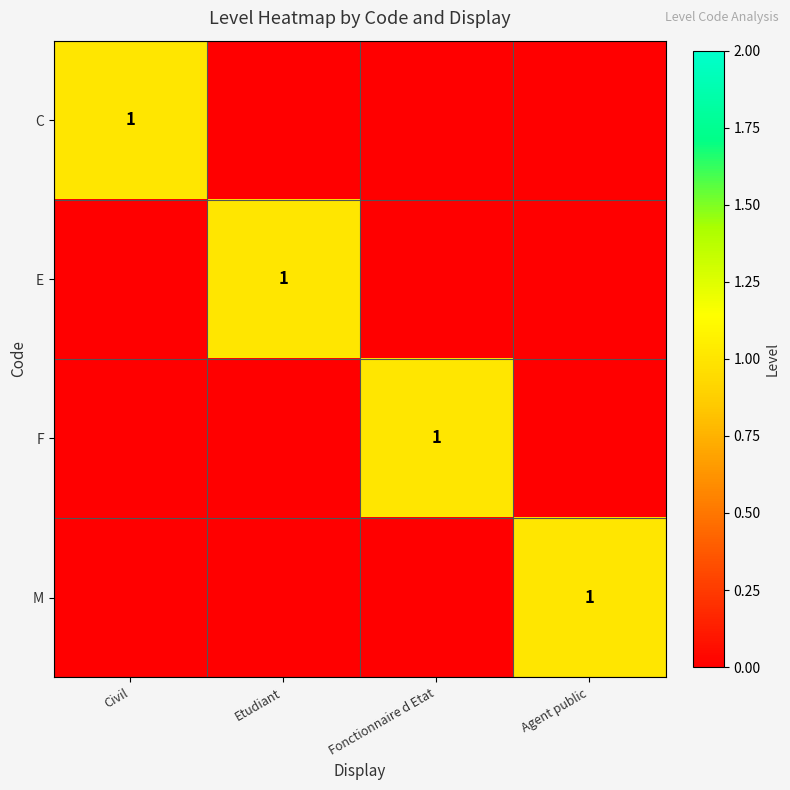

The value of E at Etudiant is 2. True or false?

False